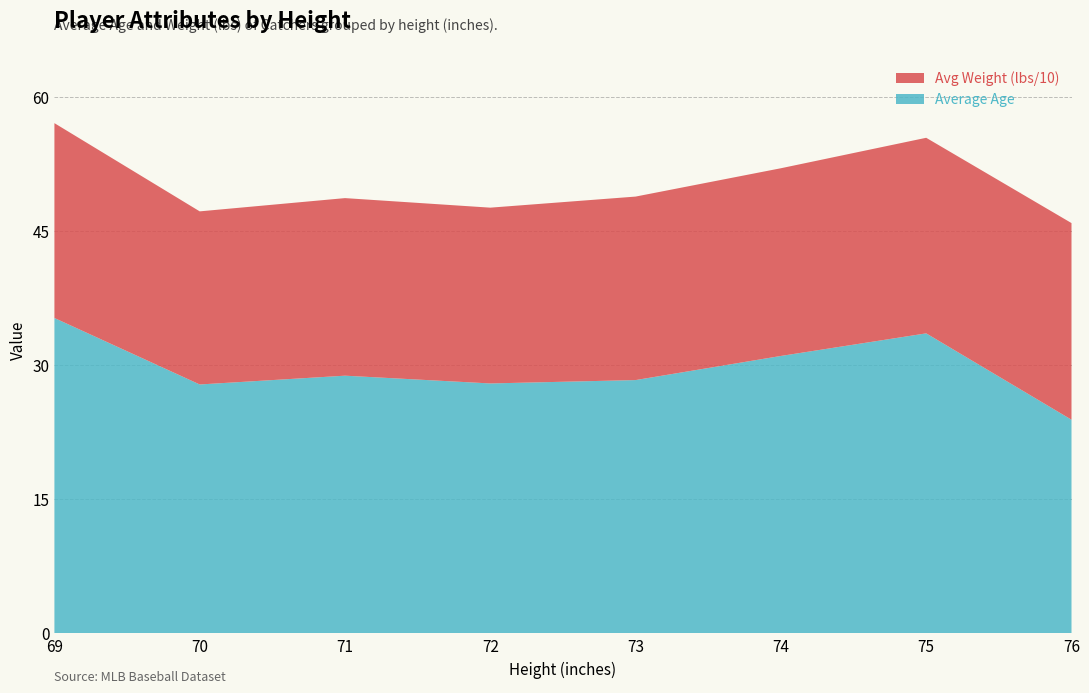

Reading right to left, extract all data points from this chart.

Catcher - Age: 23.9	28.7	30.0	29.1	27.6	27.3	28.0	35.2
Catcher - Weight(lbs): 220.0	218.0	211.0	201.0	196.0	200.0	184.0	218.0